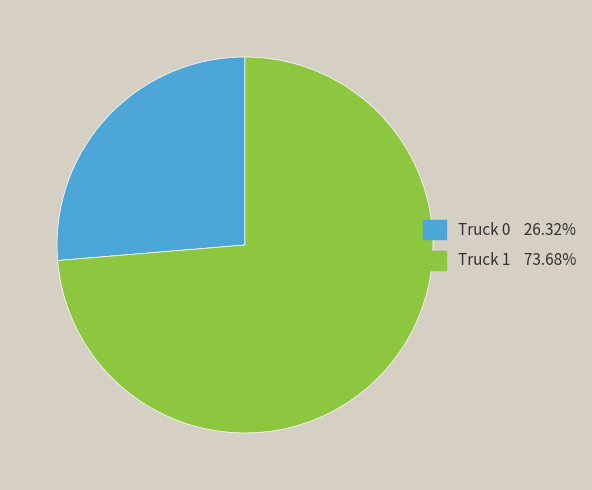

Do Truck 1 73.68% and Truck 0 26.32% together represent more than half of the pie?

Yes